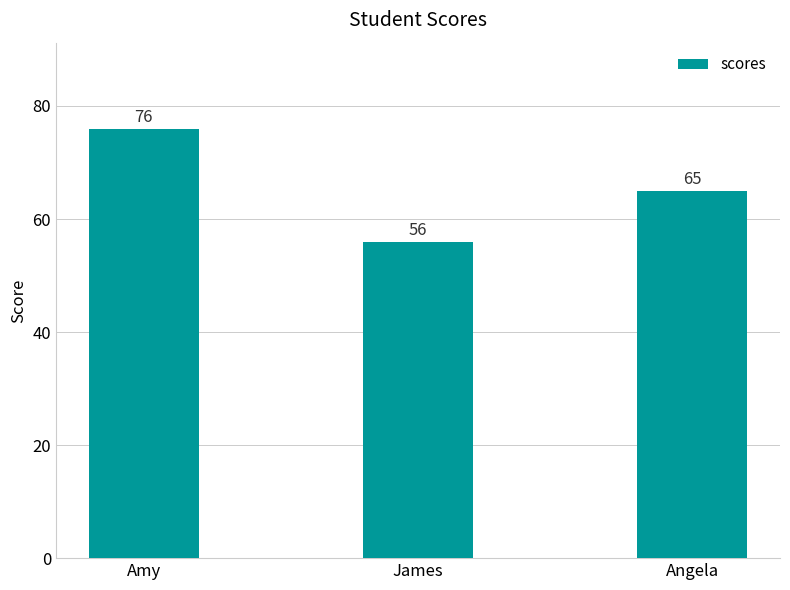

Count the values in the range 56 to 76.

3